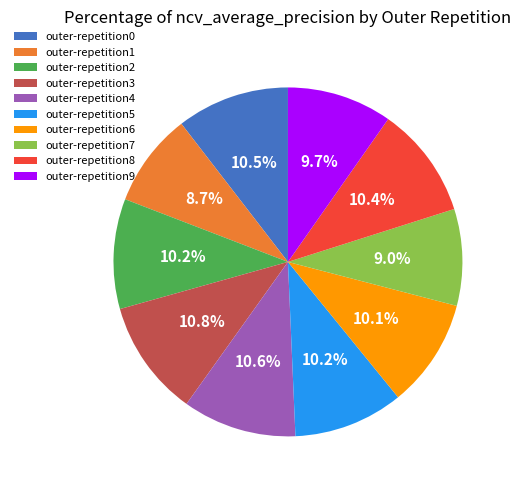

True or false: outer-repetition6 accounts for 10% of the total.

True